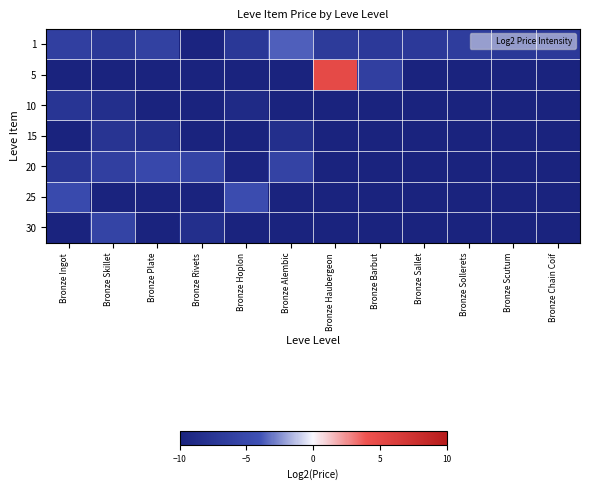

At Bronze Chain Coif, list the series in order from largest to smallest.

1, 5, 10, 15, 20, 25, 30